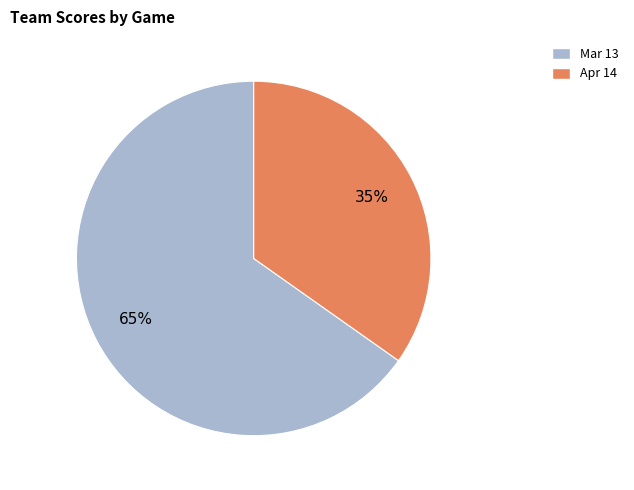

The Mar 13 slice represents 50% of the pie. True or false?

False